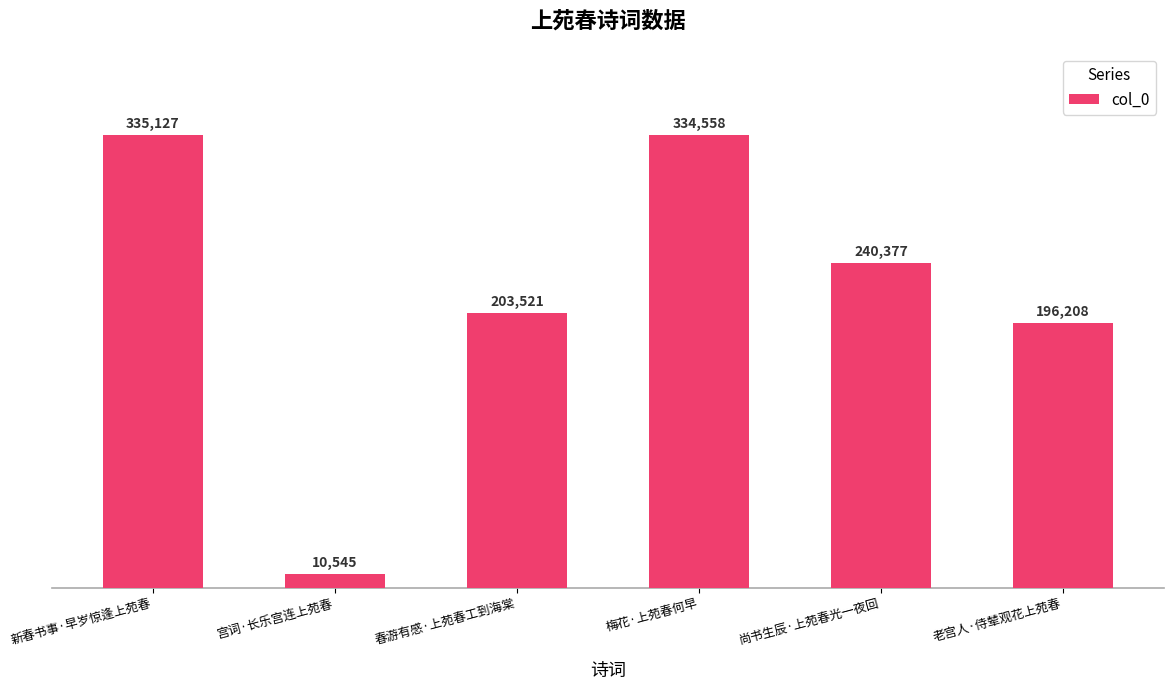

What is the label of the 6th bar from the left?

老宫人·侍辇观花上苑春